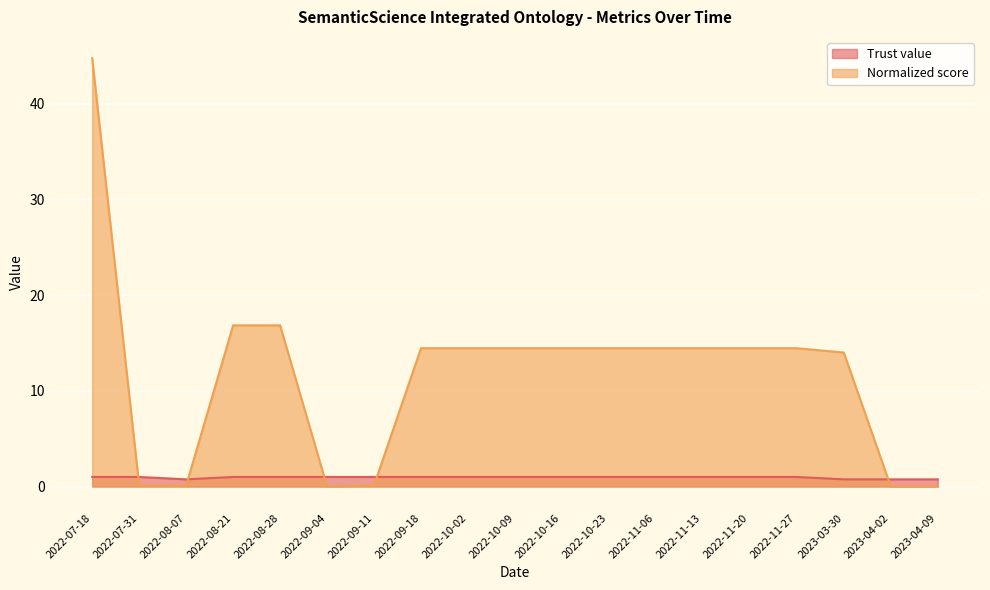

At how many categories does at least one series exceed 2?

13